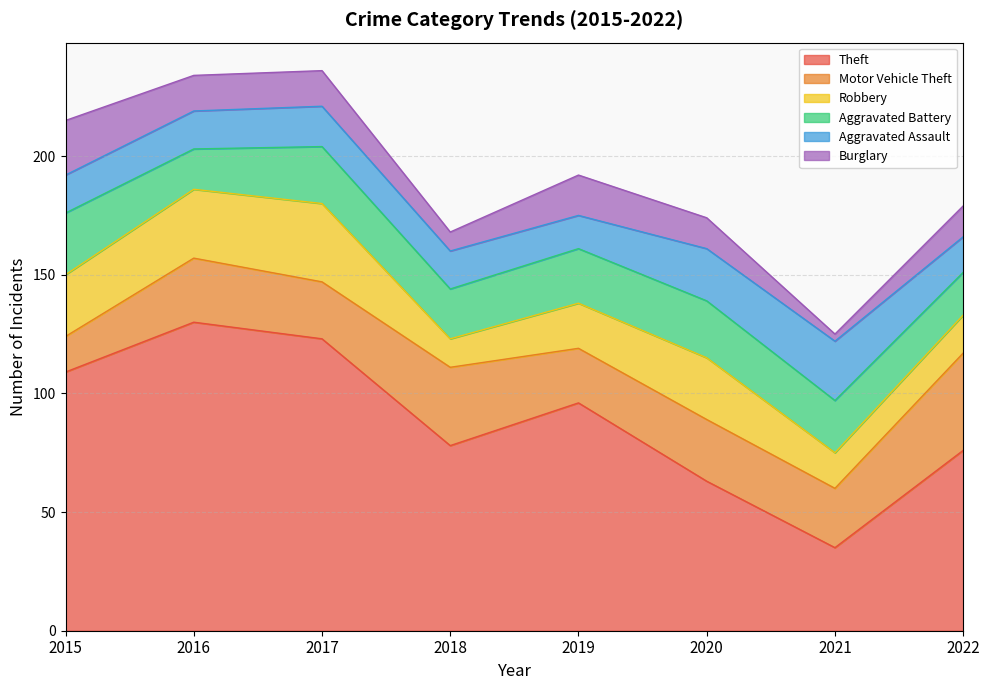

Which series has the widest spread of values?

Theft